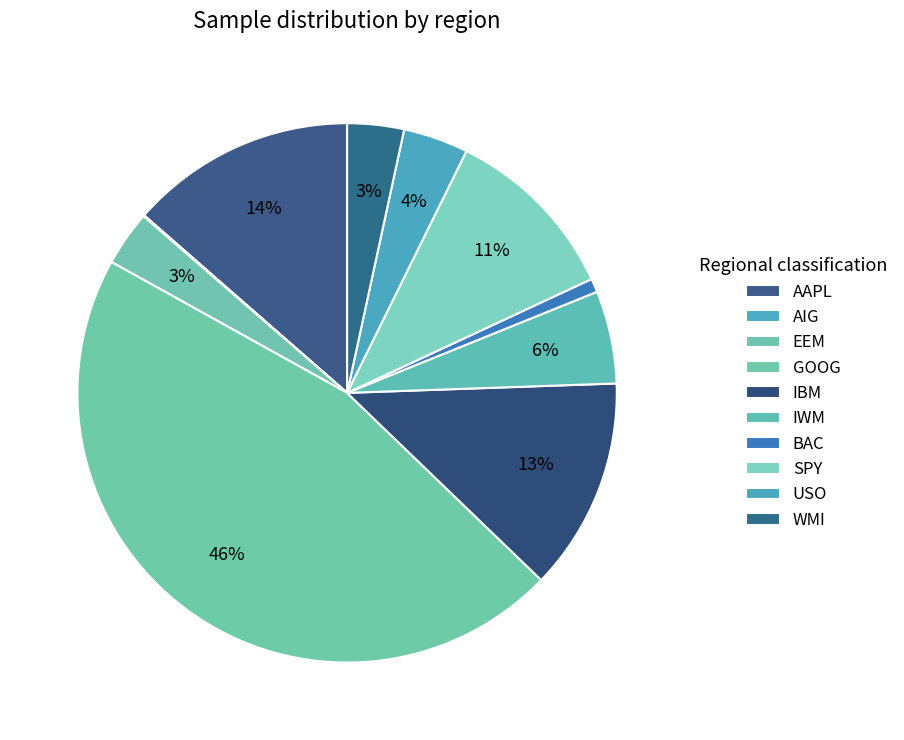

Is there any slice that represents more than half of the pie?

No